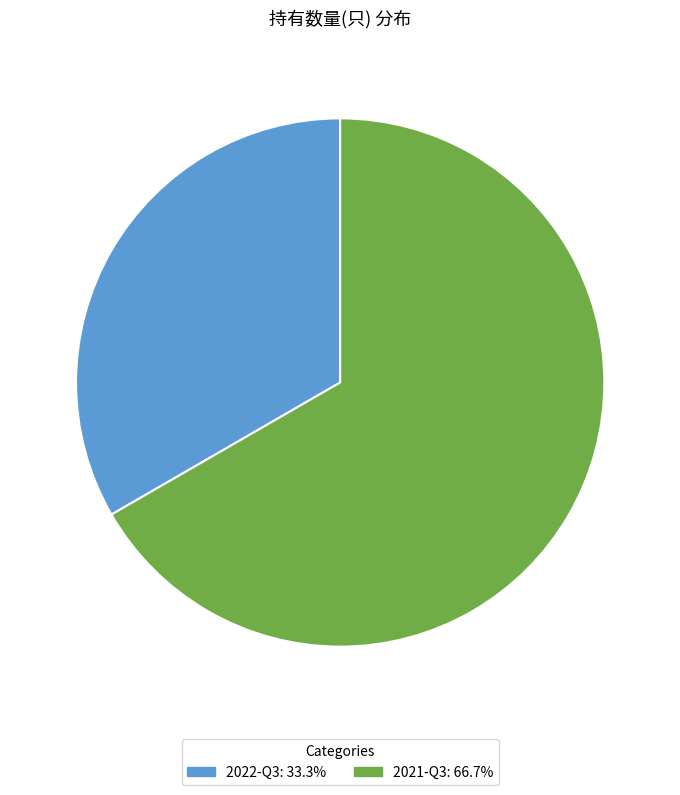

How many slices are in this pie chart?

2